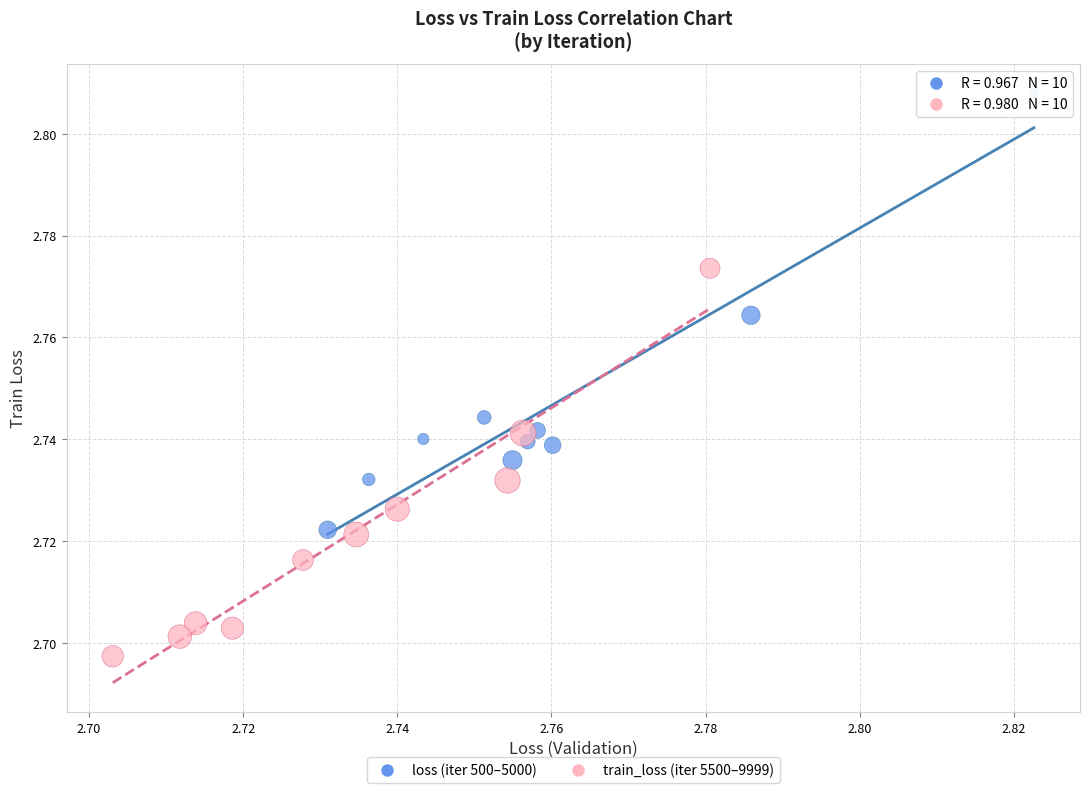

Which series contains the lowest Y value?

train_loss (iter 5500–9999)